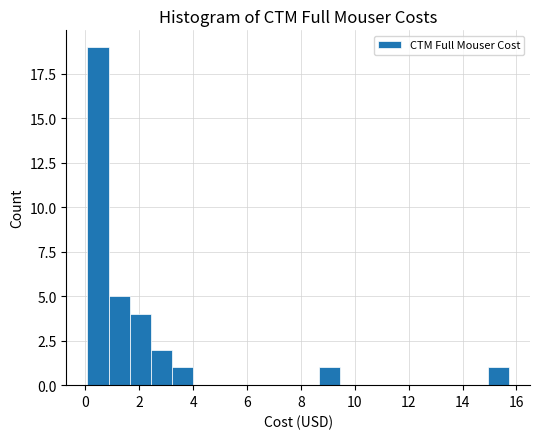

Around what value on the x-axis is the tallest bar? Give the approximate position of its centre, as read against the axis.

0.4